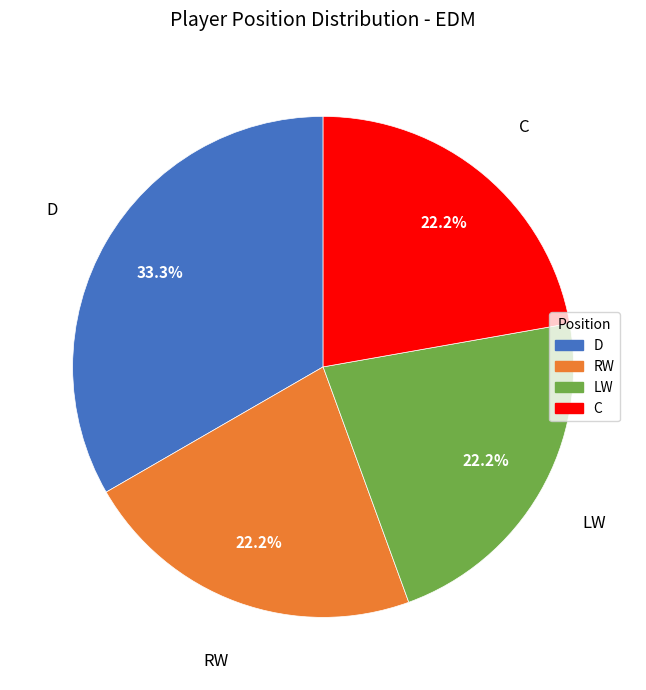

What is the largest slice in the pie chart?

D